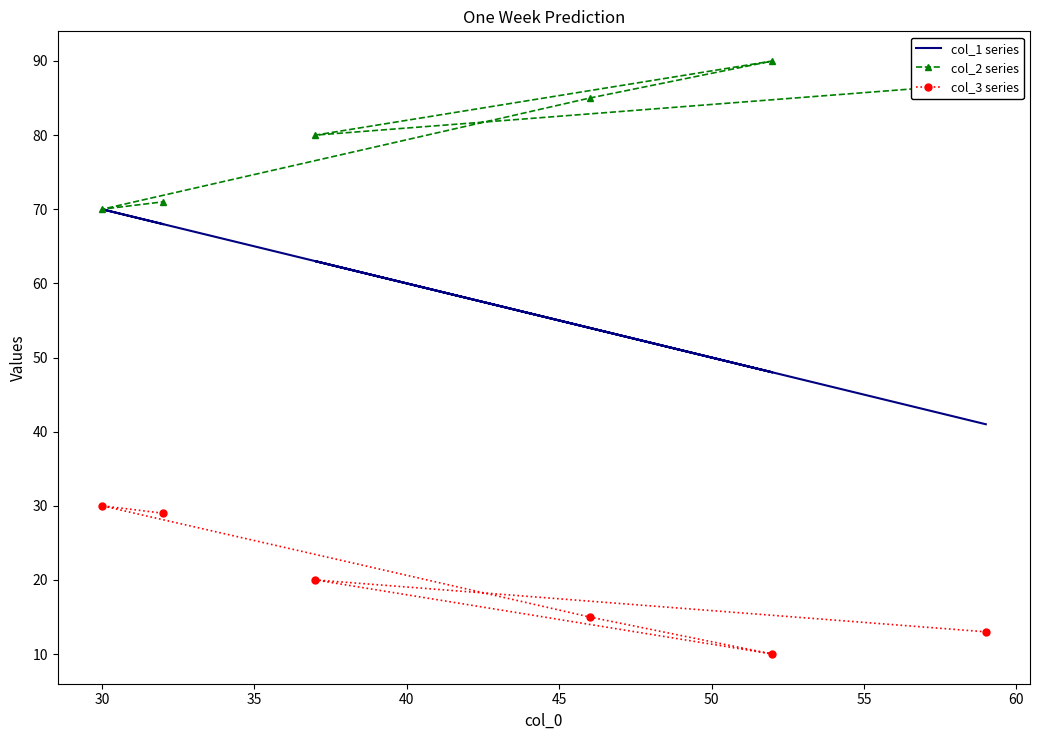

In col_1 series, how many points are higher than both neighbors (excluding endpoints)?

2